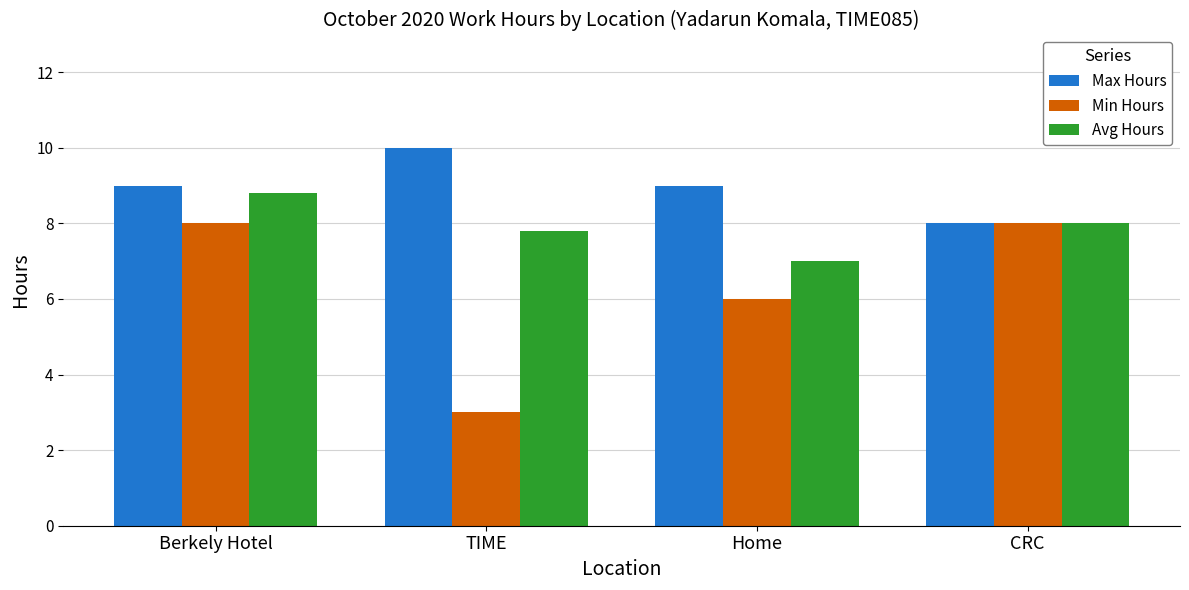

How many Avg Hours values are between 7 and 8?

3